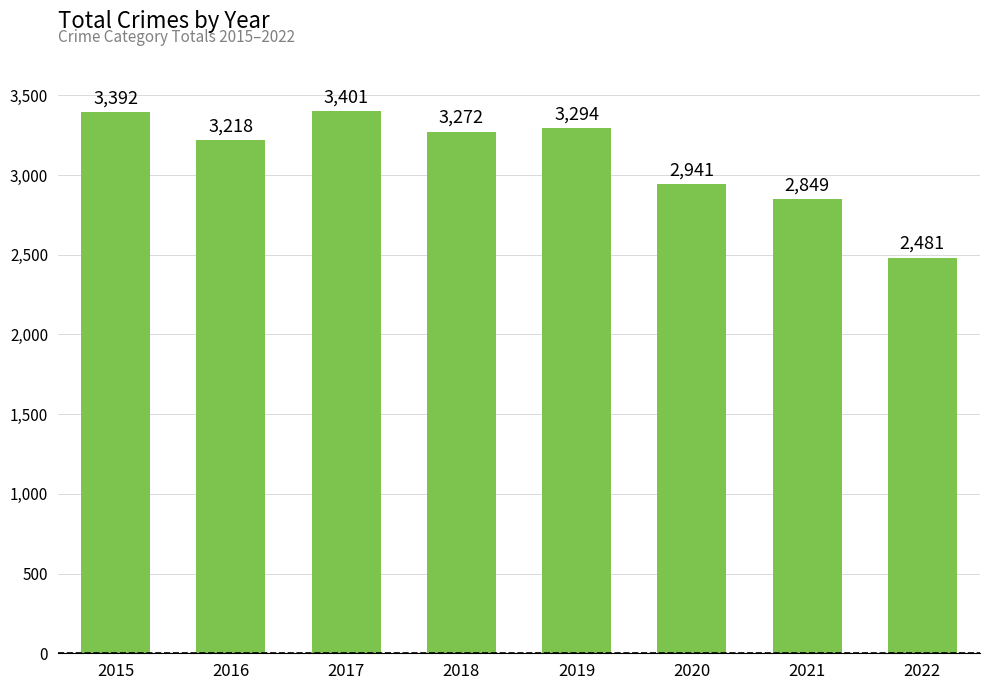

Reading right to left, extract all data points from this chart.

2022=2481	2021=2849	2020=2941	2019=3294	2018=3272	2017=3401	2016=3218	2015=3392